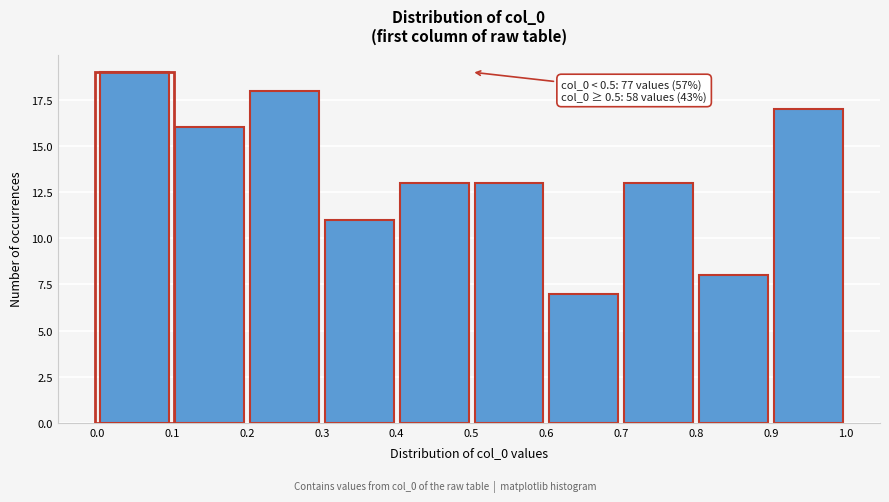

Which range on the x-axis has the tallest bar?

0.0 to 0.1